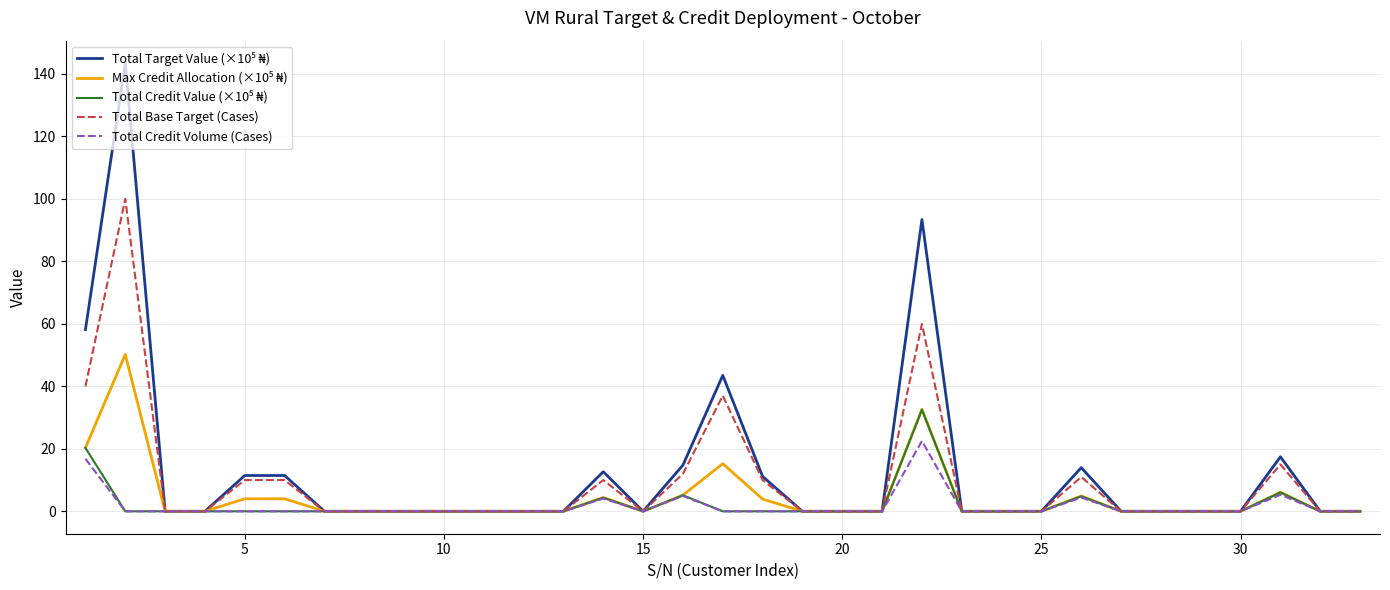

Does the chart have visible grid lines?

Yes